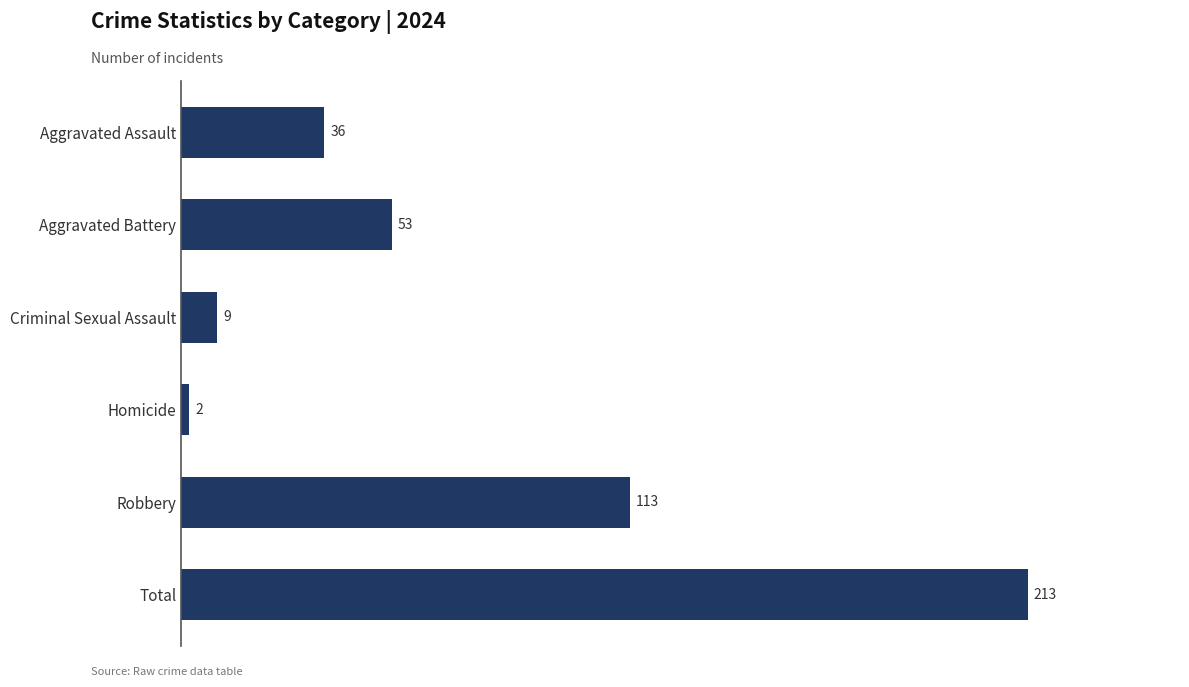

What is the change in value from Aggravated Assault to Robbery?

+77